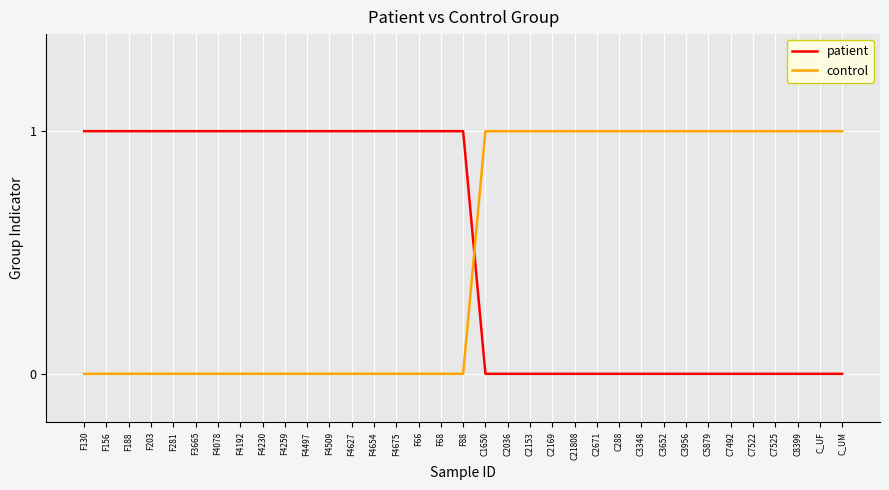

What is the sum of all control values?

17